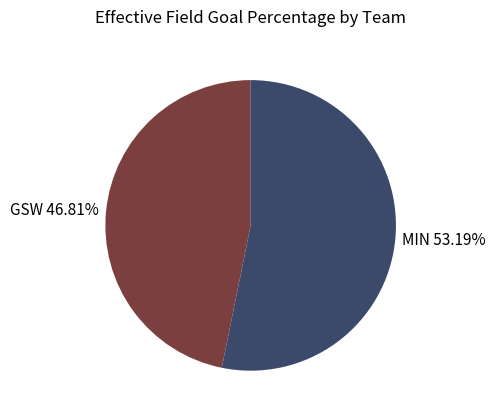

Between GSW and MIN, which is larger?

MIN